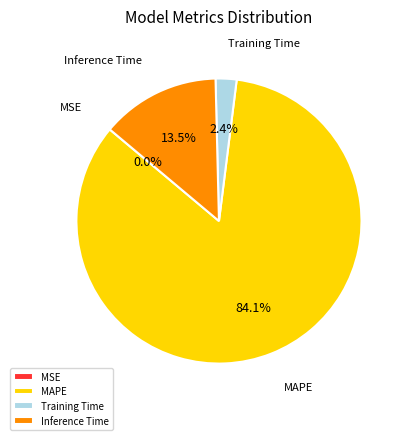

Which has a higher value, Training Time or MAPE?

MAPE